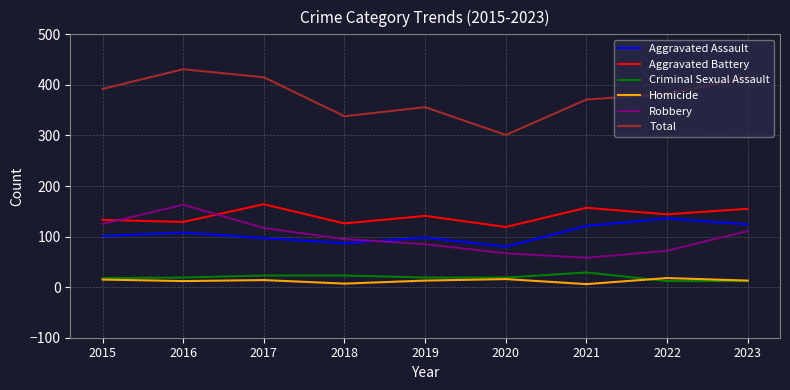

What is the total value across all series at 2022?

764